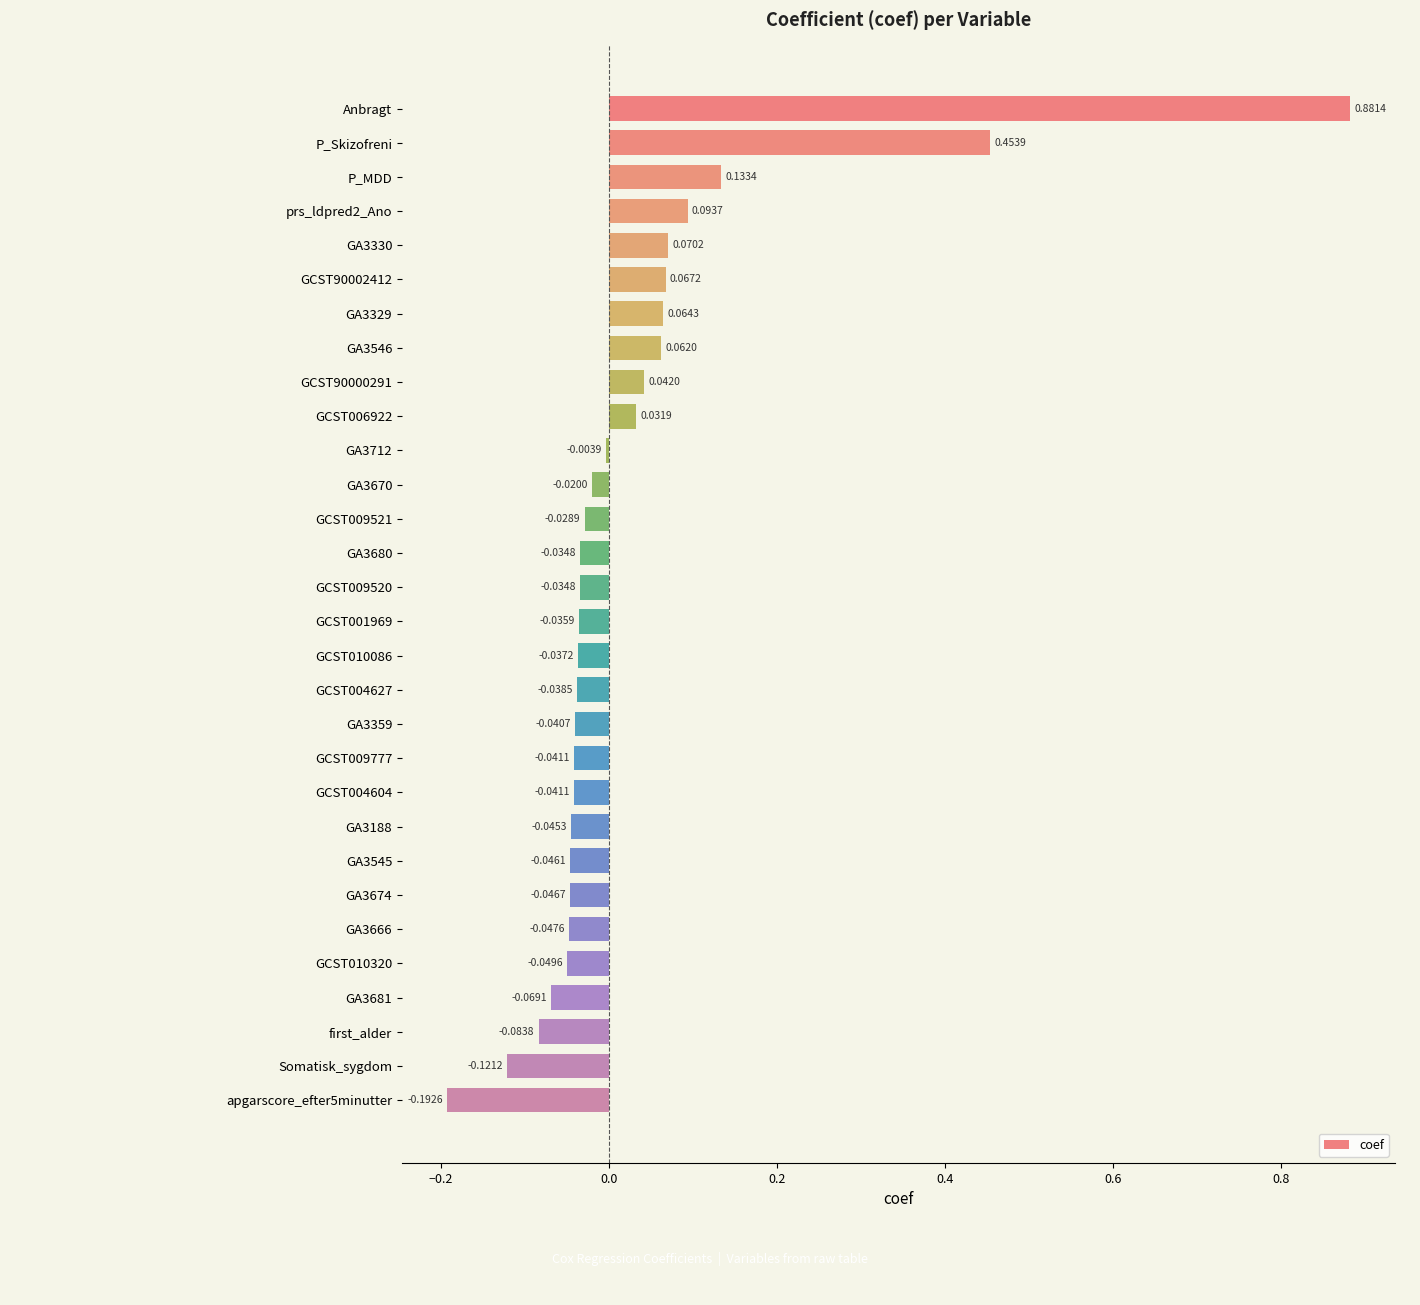

Between GA3330 and GA3681, which is larger?

GA3330